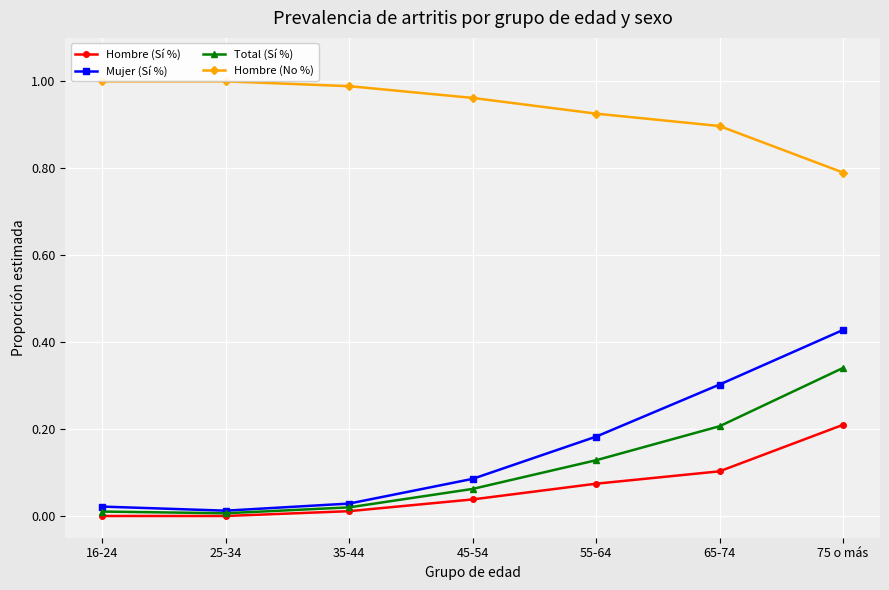

At how many categories does at least one series exceed 0?

7